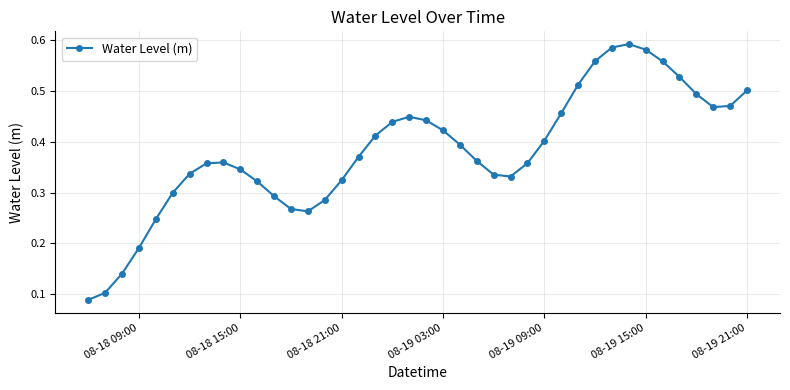

True or false: the data has more than 0 interior local peaks.

True